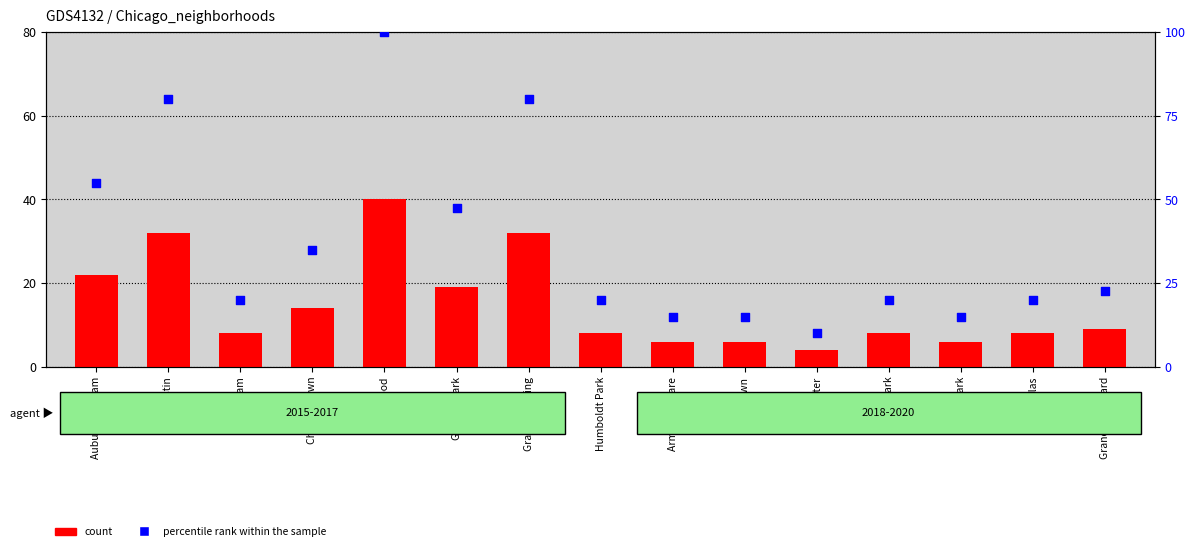

Which series has the largest total across all categories?

percentile rank within the sample